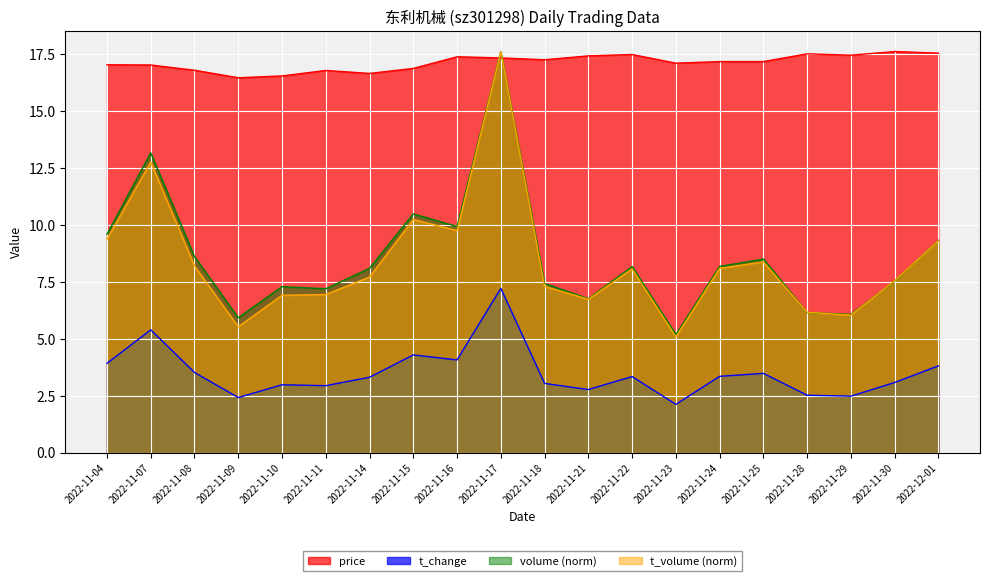

True or false: t_volume and volume intersect in this chart.

True